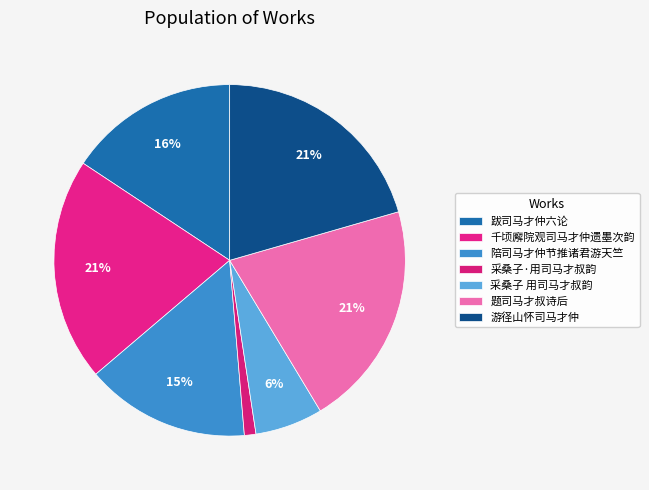

Count the number of slices in the pie.

7